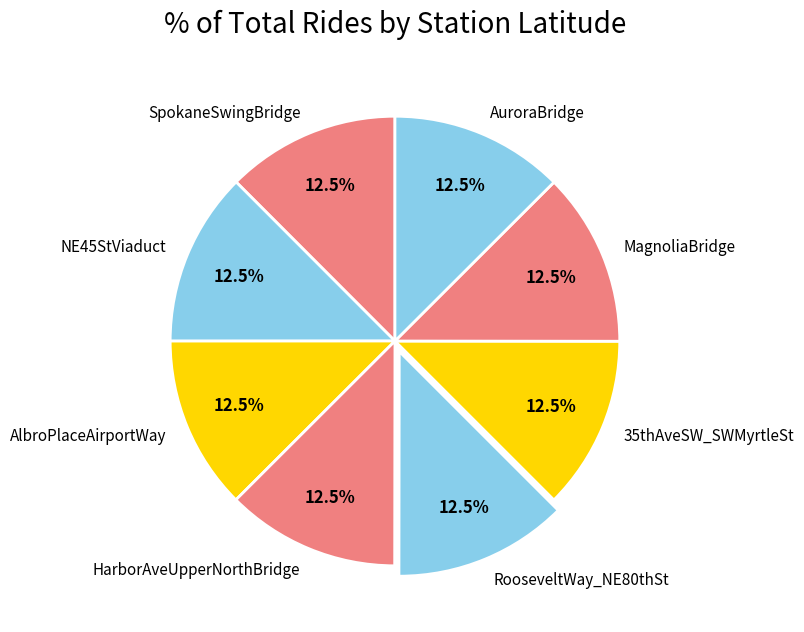

To the nearest percent, what is the combined percentage of AuroraBridge and AlbroPlaceAirportWay?

25%